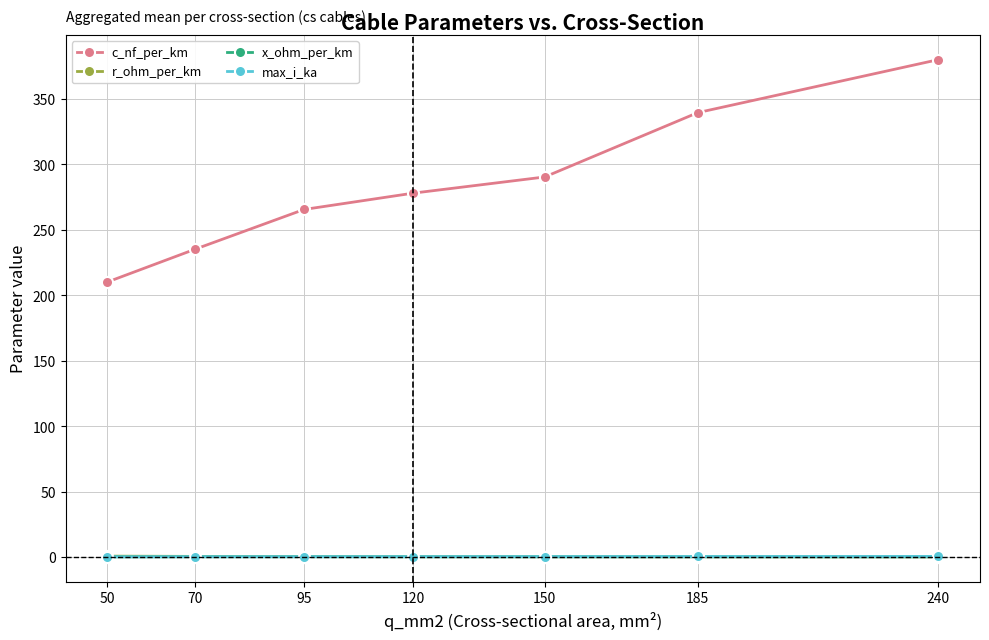

Which series changed the most between 50 and 150?

c_nf_per_km